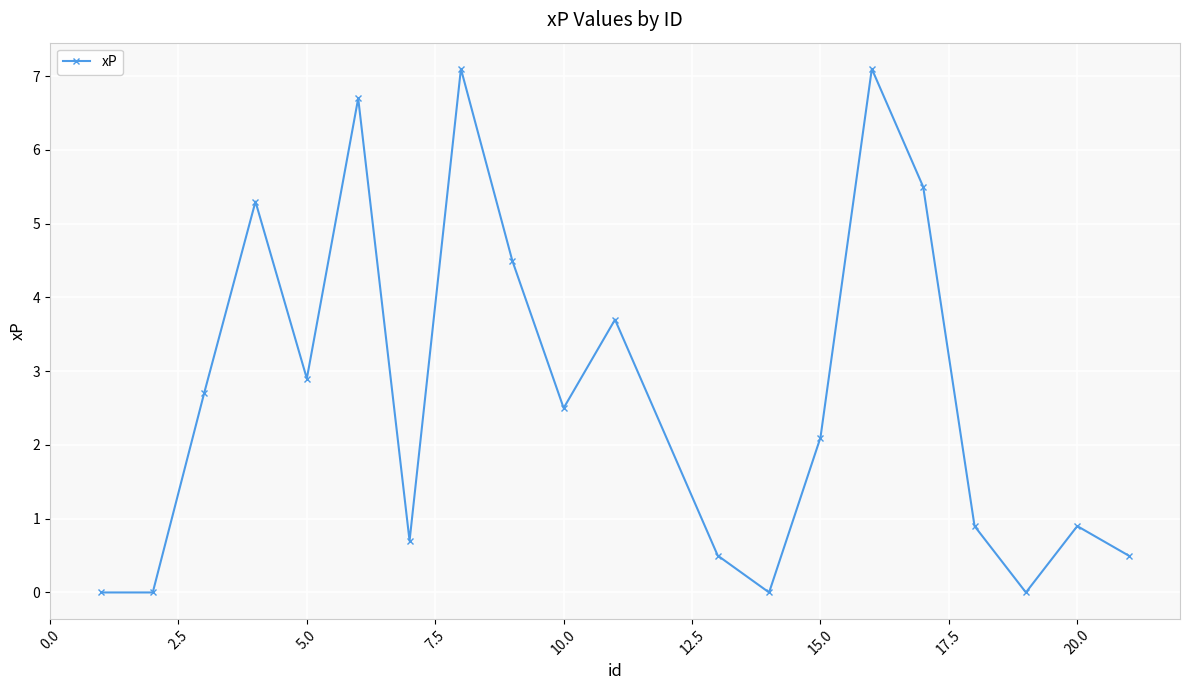

Count the number of data series in this chart.

1